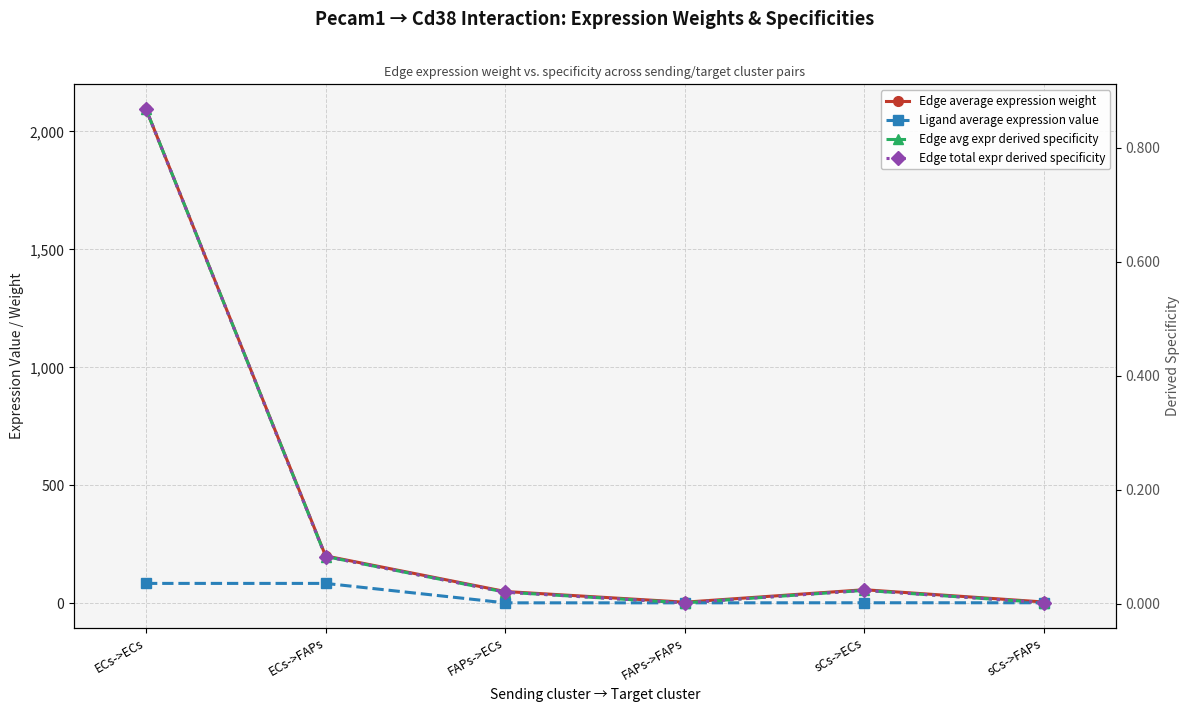

At which label is Edge average expression weight closest to 1049?

ECs->FAPs